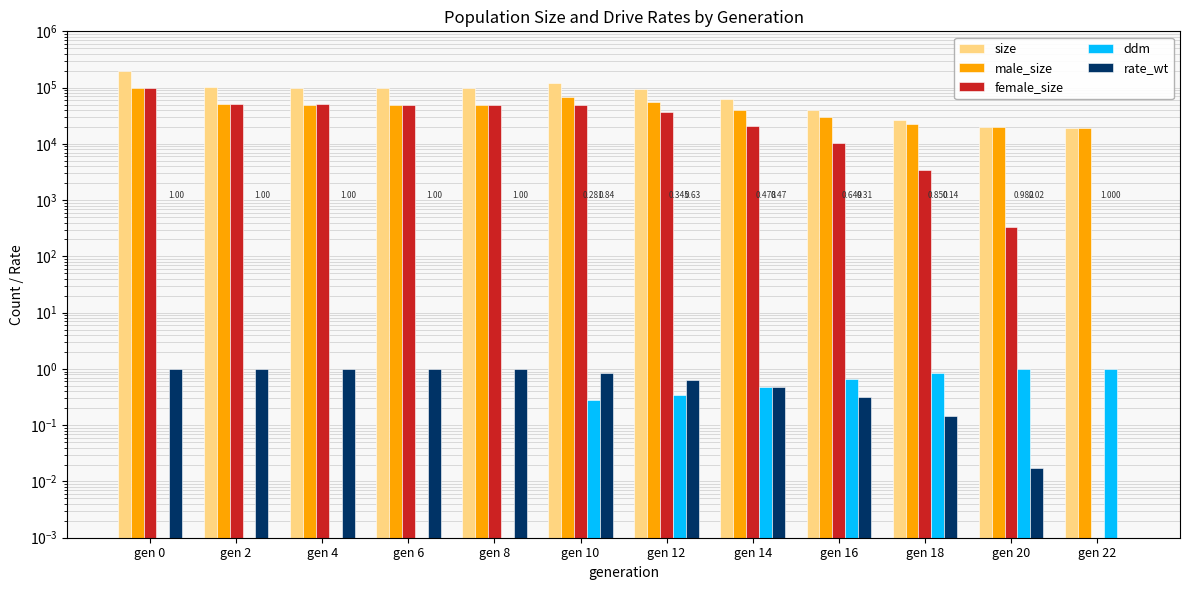

Where does the size series first go above 99757?

gen 0